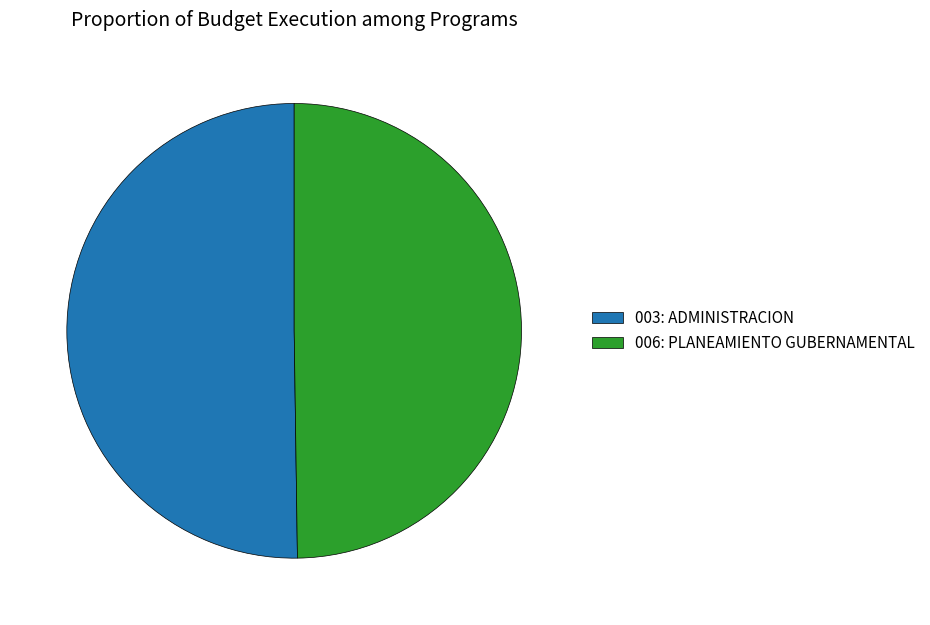

Do 003: ADMINISTRACION and 006: PLANEAMIENTO GUBERNAMENTAL together represent more than half of the pie?

Yes